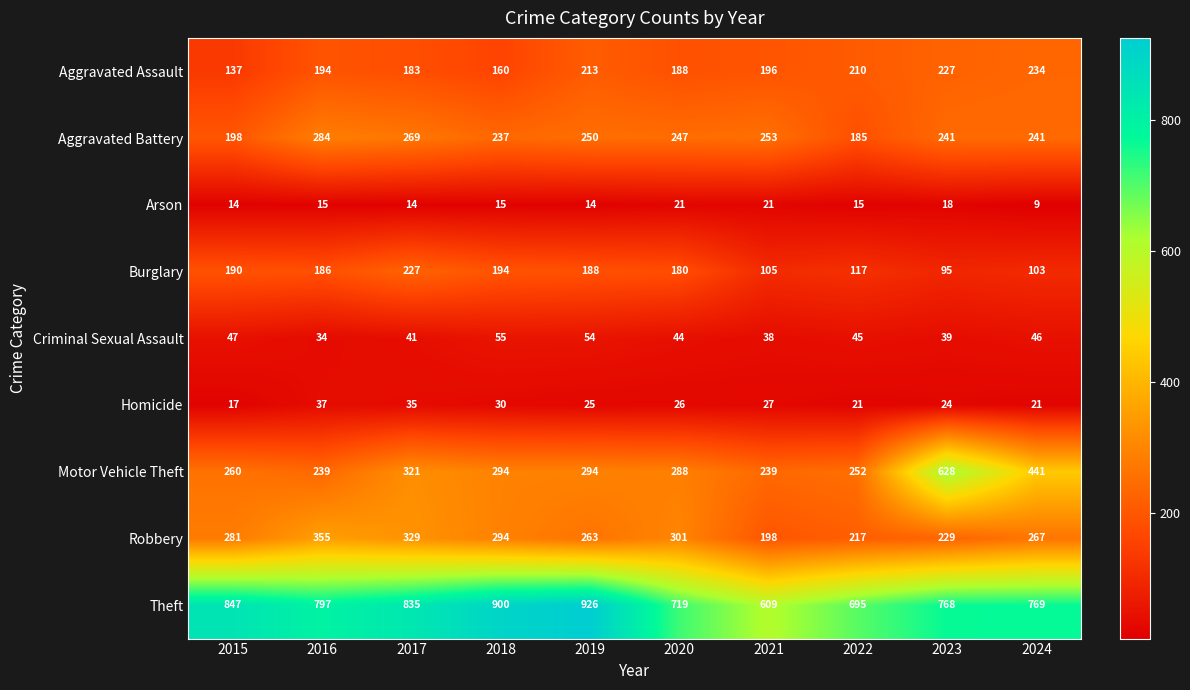

What is the difference between the Homicide values at 2019 and 2017?

10